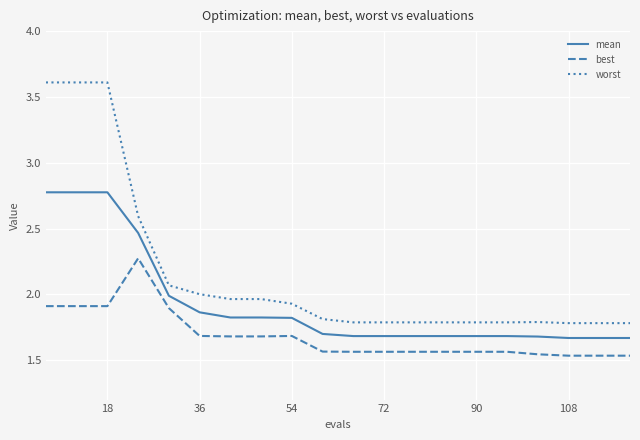

Which series has the largest range (max minus min)?

worst